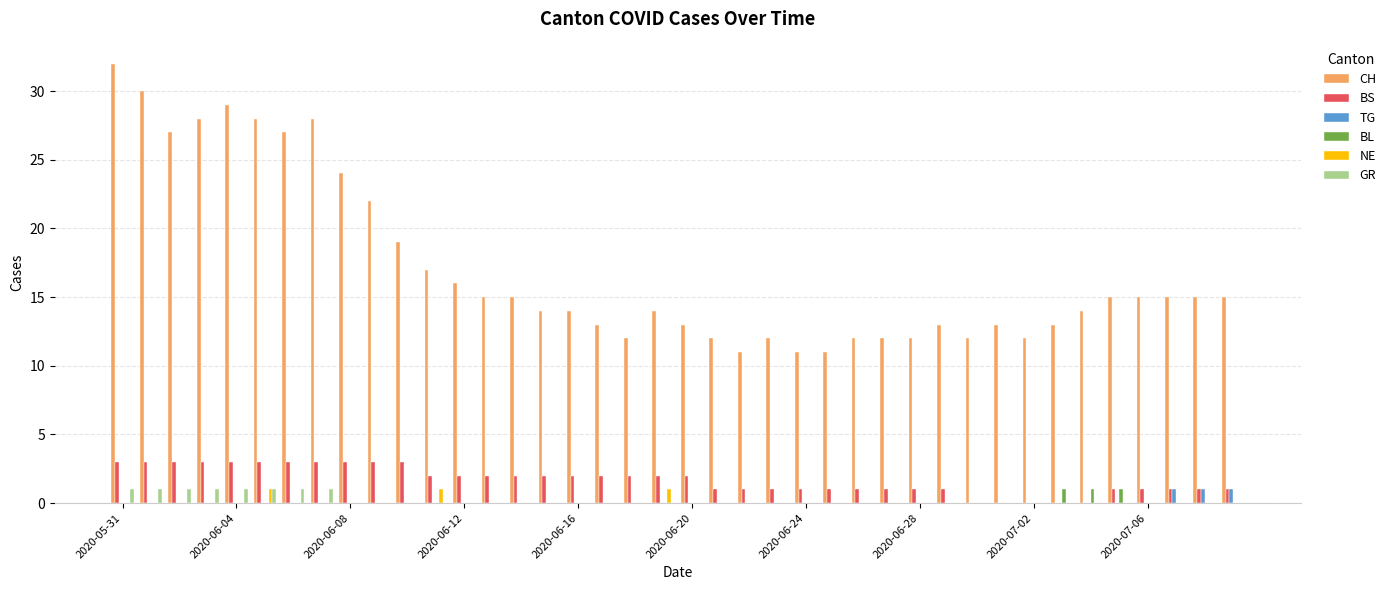

Which series has the largest total across all categories?

CH